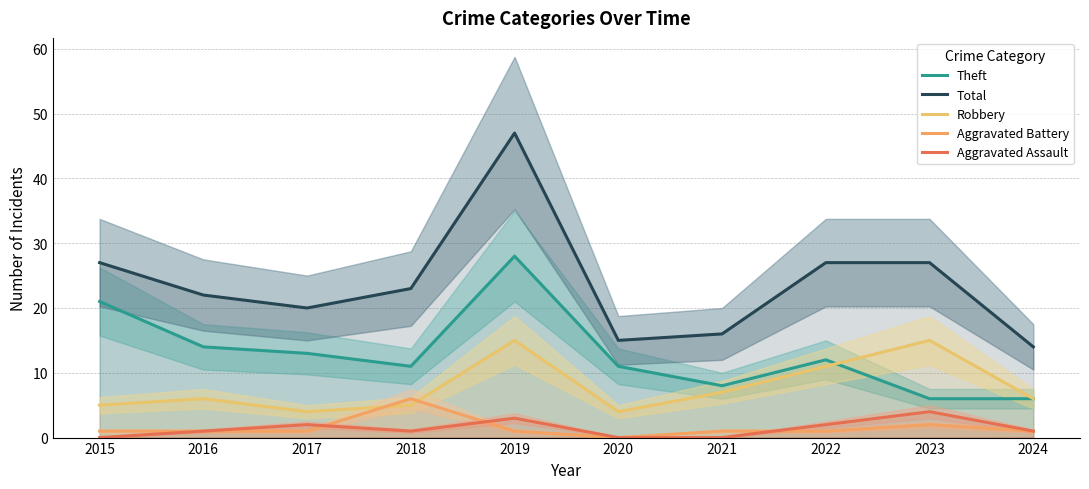

What is the difference between the second highest and minimum values in the Aggravated Assault series?

3